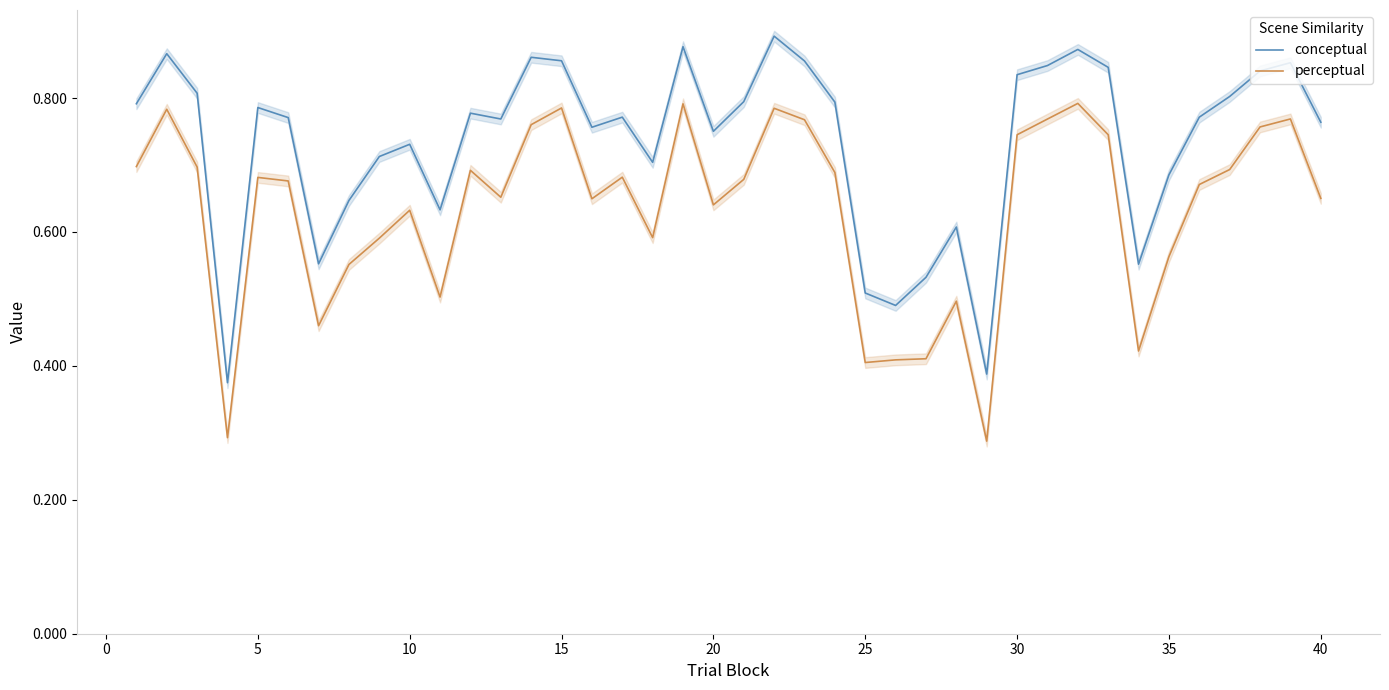

Which series has the largest range (max minus min)?

conceptual